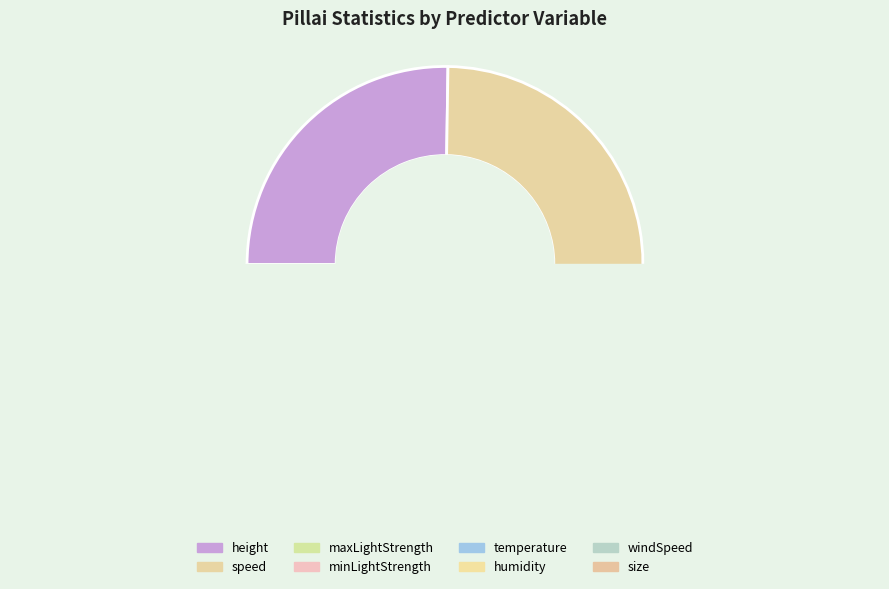

To the nearest percent, what is the difference between the humidity and minLightStrength slice percentages?

3%